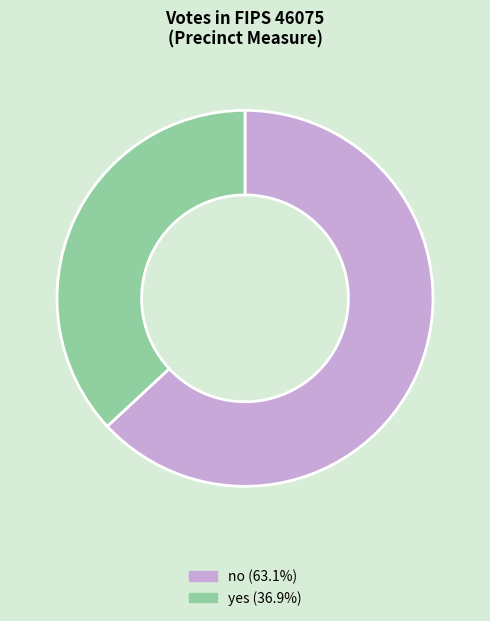

Which has a higher value, no or yes?

no